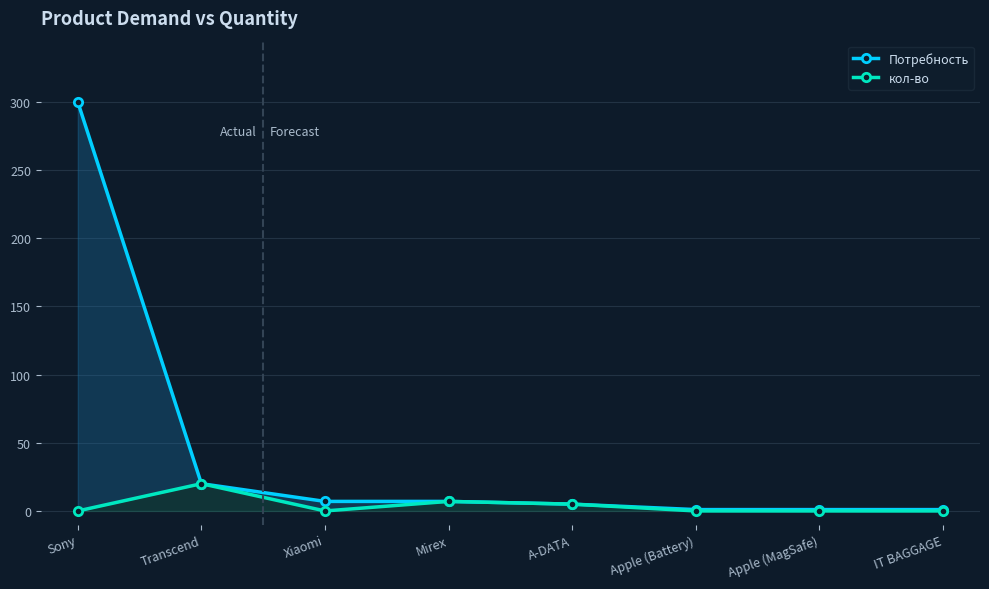

What value does the кол-во series have at Transcend?

20